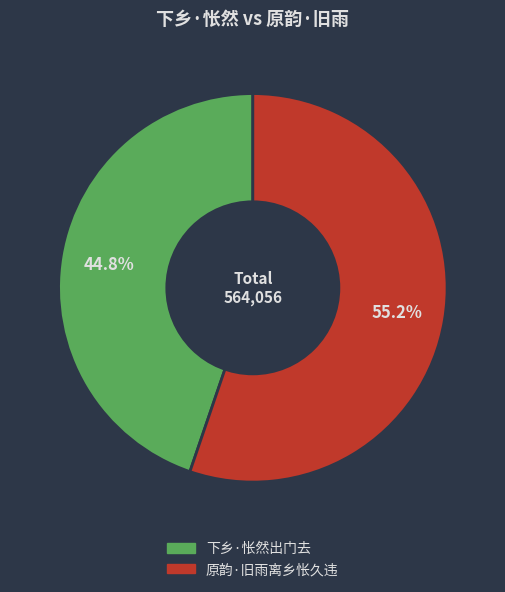

Which category has the smallest portion of the pie?

下乡·怅然出门去